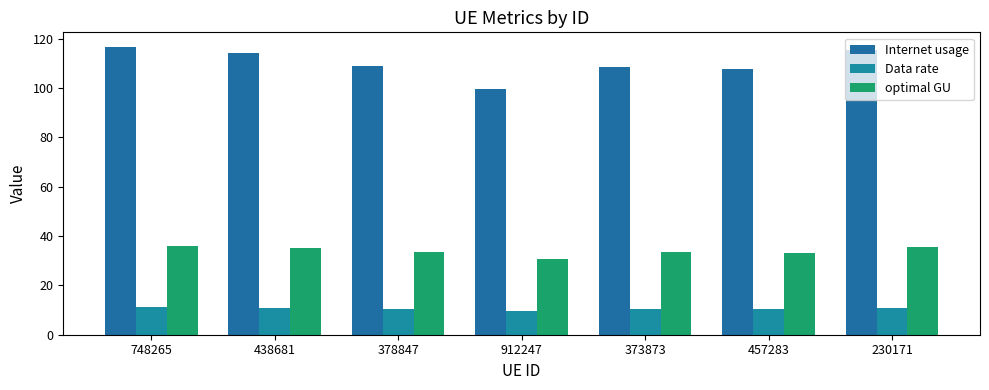

How many categories are shown in the chart?

7